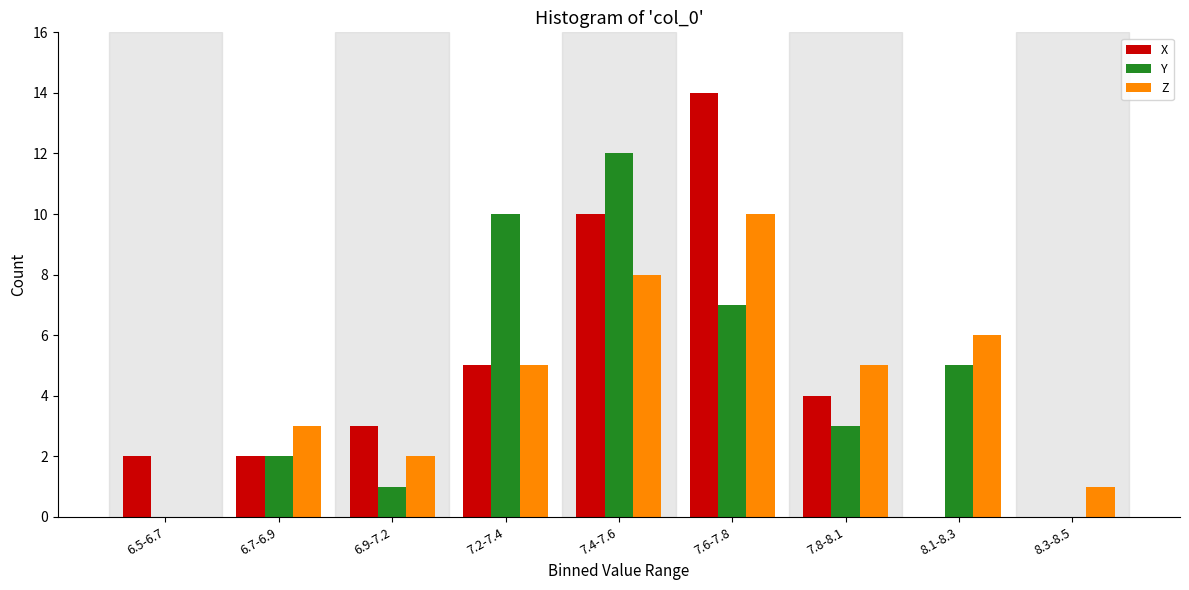

Reading right to left, transcribe all the data shown in this chart.

X: 8.3-8.5=0	8.1-8.3=0	7.8-8.1=4	7.6-7.8=14	7.4-7.6=10	7.2-7.4=5	6.9-7.2=3	6.7-6.9=2	6.5-6.7=2
Y: 8.3-8.5=0	8.1-8.3=5	7.8-8.1=3	7.6-7.8=7	7.4-7.6=12	7.2-7.4=10	6.9-7.2=1	6.7-6.9=2	6.5-6.7=0
Z: 8.3-8.5=1	8.1-8.3=6	7.8-8.1=5	7.6-7.8=10	7.4-7.6=8	7.2-7.4=5	6.9-7.2=2	6.7-6.9=3	6.5-6.7=0